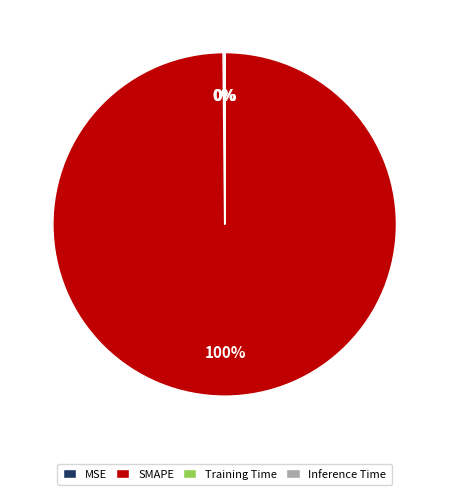

Which category has the biggest portion of the pie?

SMAPE